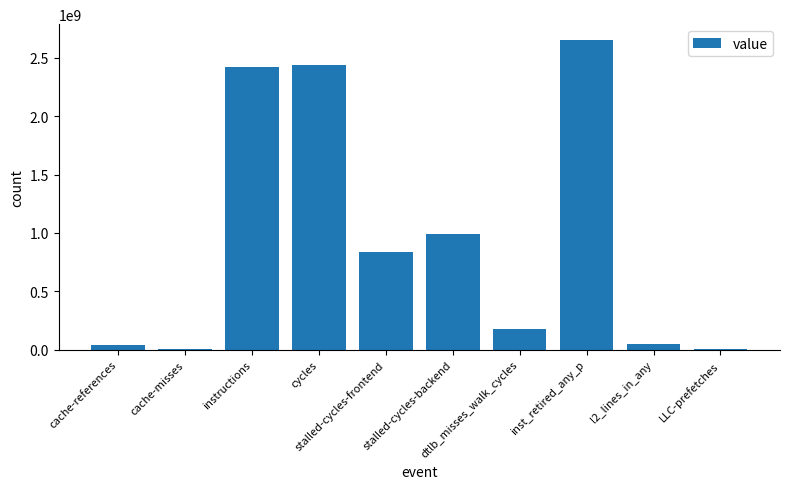

What is the maximum value shown in the chart?

2656870660